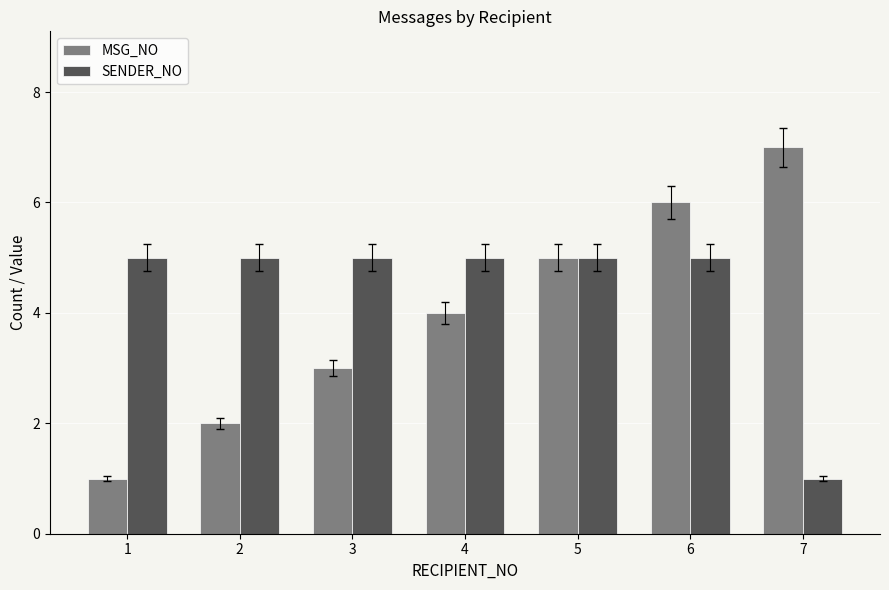

Between 3 and 5, which series saw the biggest shift?

MSG_NO